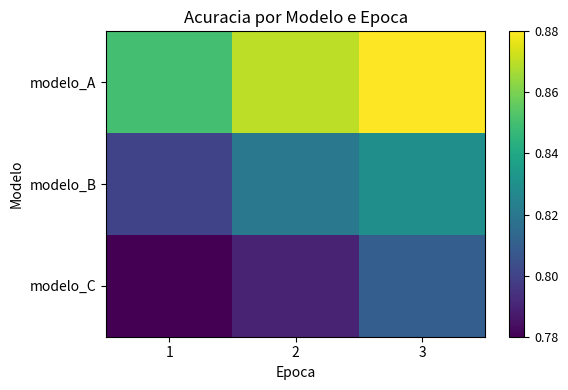

Reading left to right, list all the values displayed in this chart.

modelo_A: 1=0.8	2=0.9	3=0.9
modelo_B: 1=0.8	2=0.8	3=0.8
modelo_C: 1=0.8	2=0.8	3=0.8